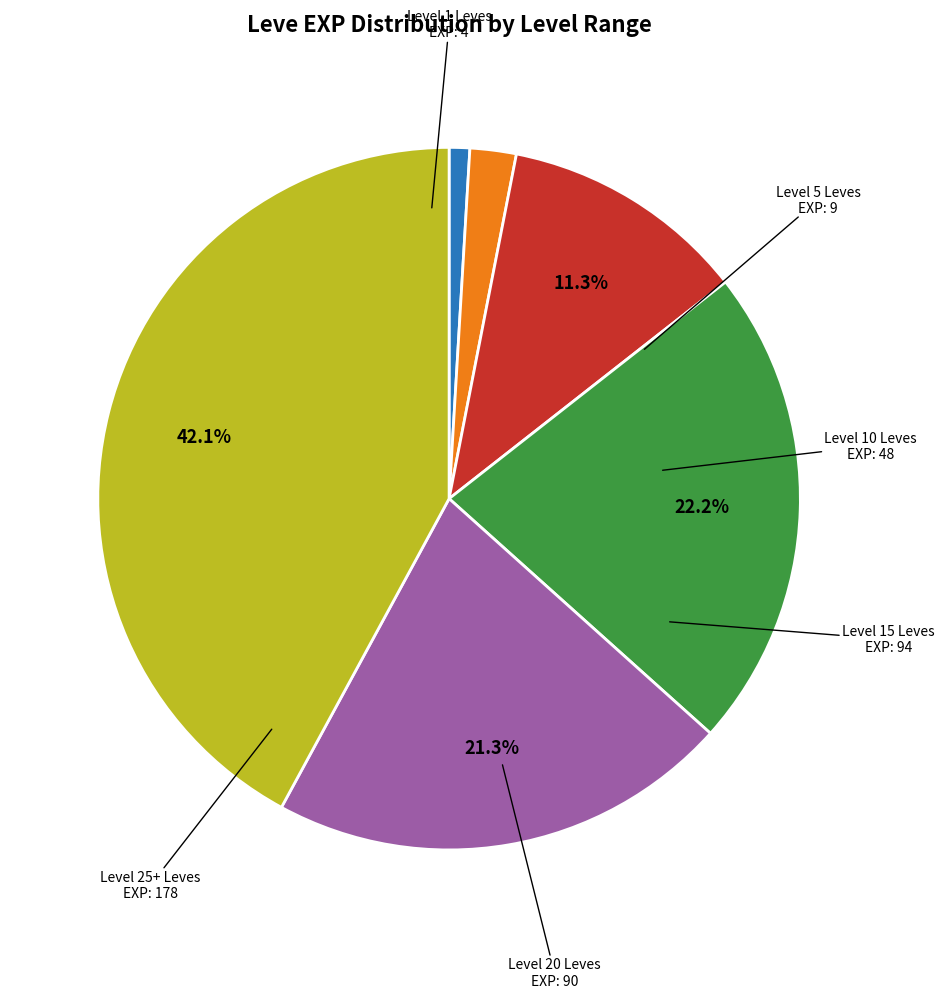

Is there any slice that represents more than half of the pie?

No